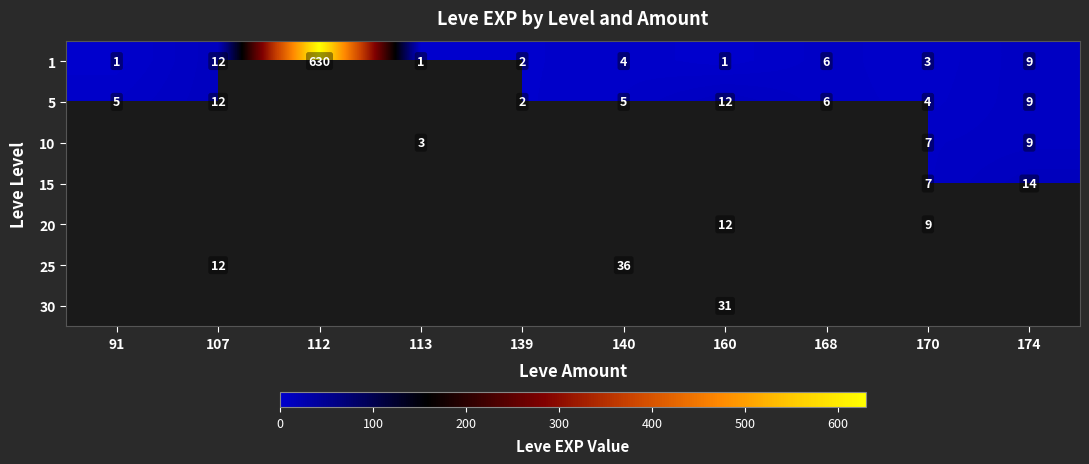

True or false: 15 has a value of 14 at 174.

True